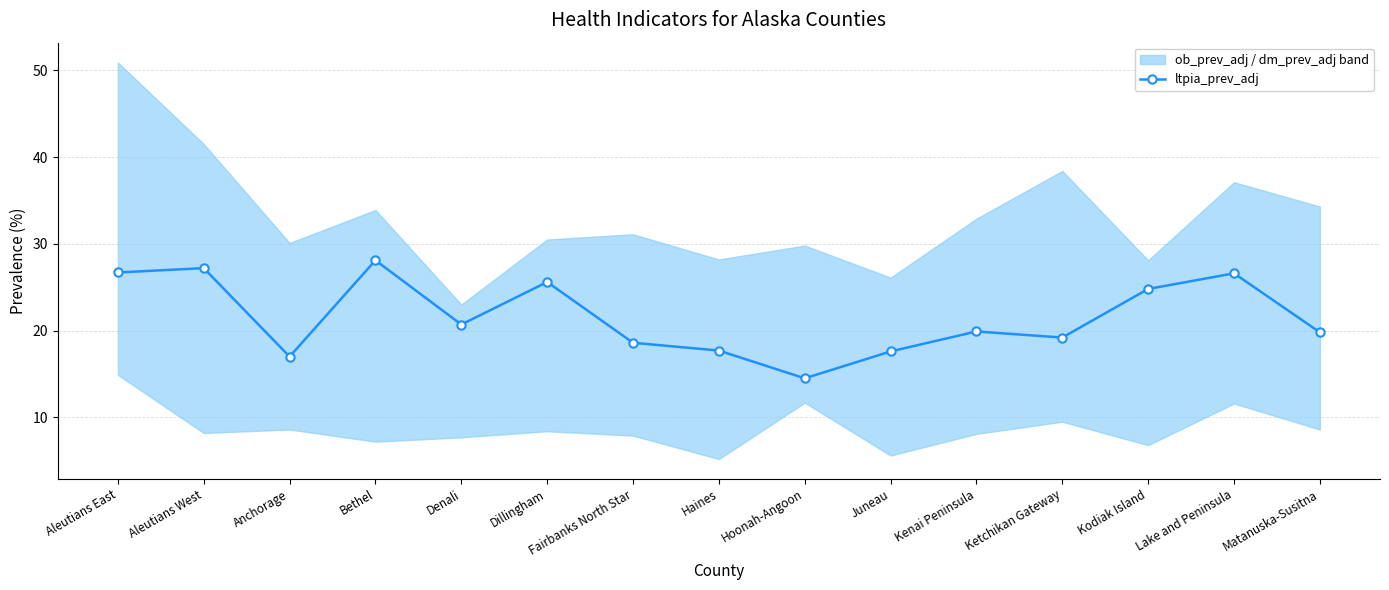

How many data points are less than 19?

5